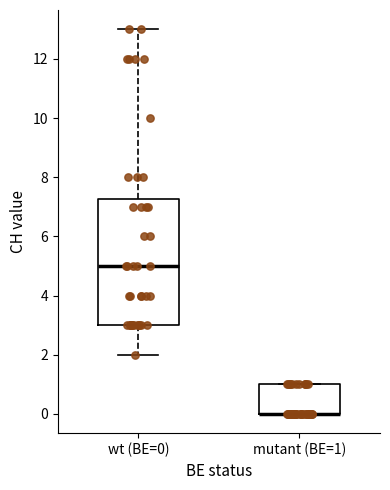

Where is the lower edge of the box for mutant (BE=1) on the y-axis? The values are not printed on the chart, so give them approximately, as read against the axis.

0.0